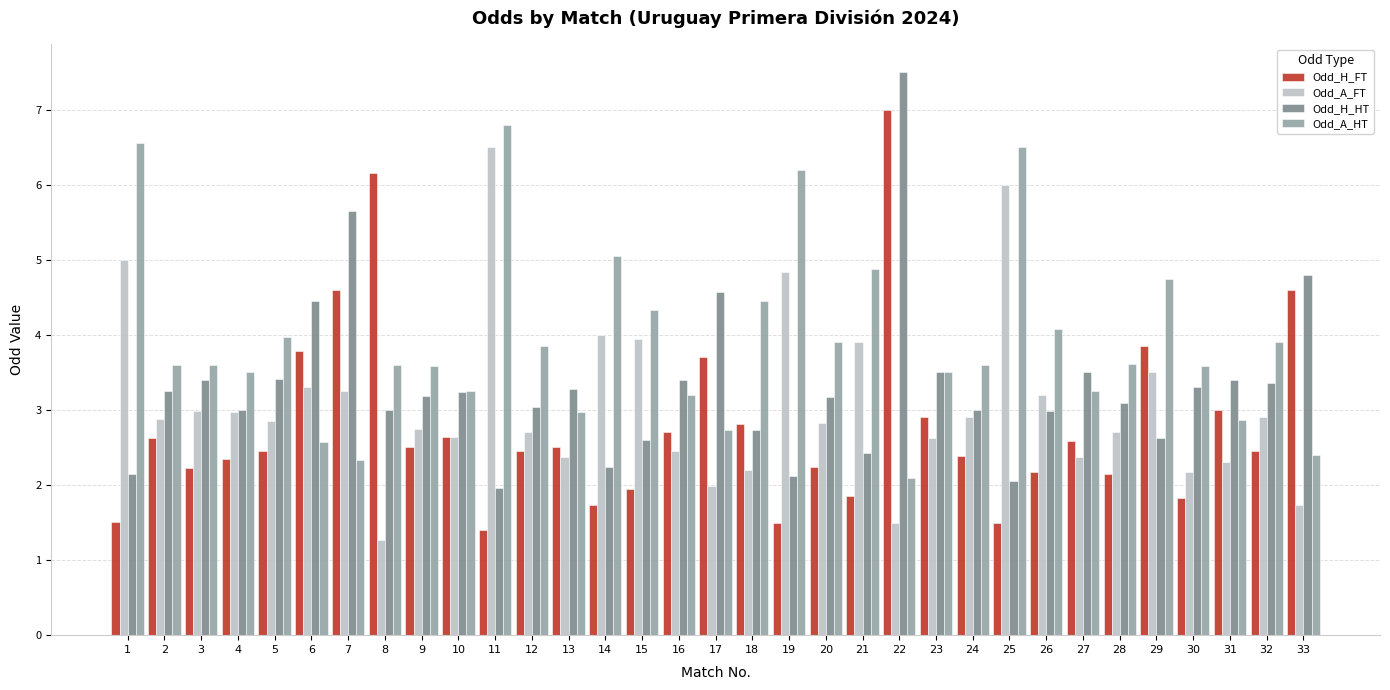

What value does the Odd_H_HT series have at 20?

3.2